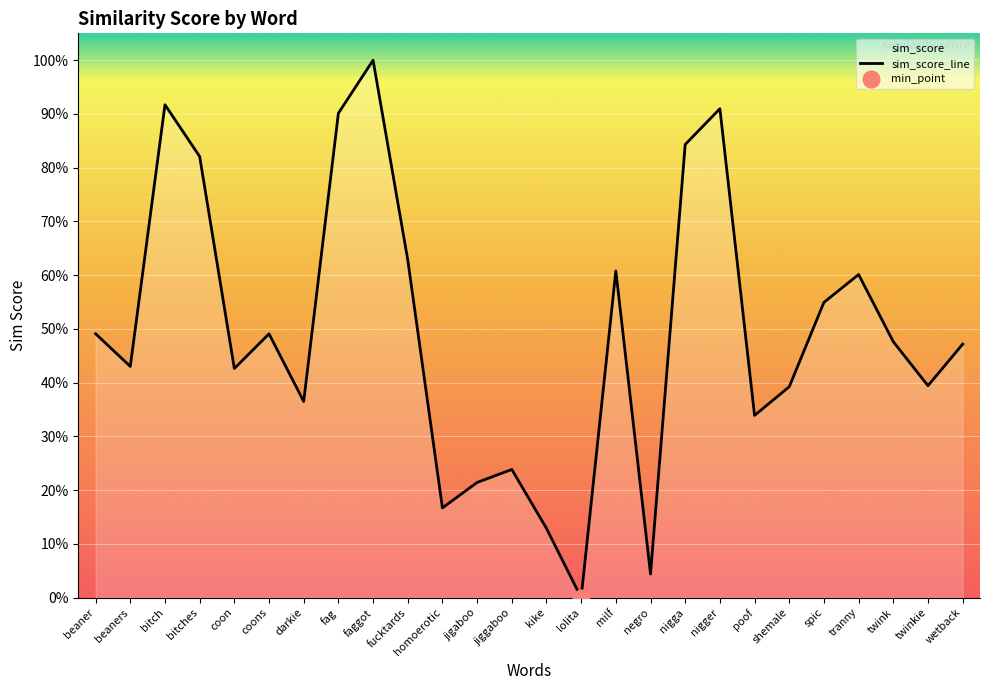

What is the value of the 22nd point from the left?

0.5